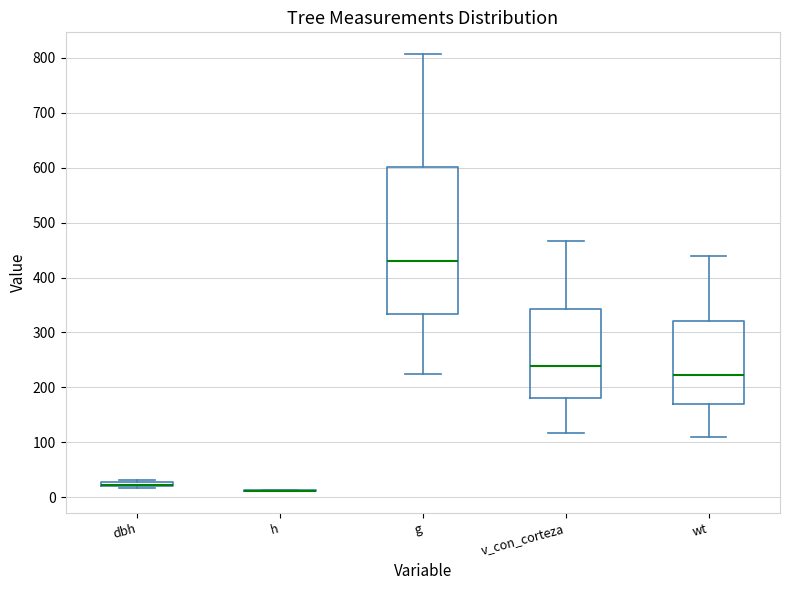

Which box is the tallest, from its lower edge to its upper edge?

g